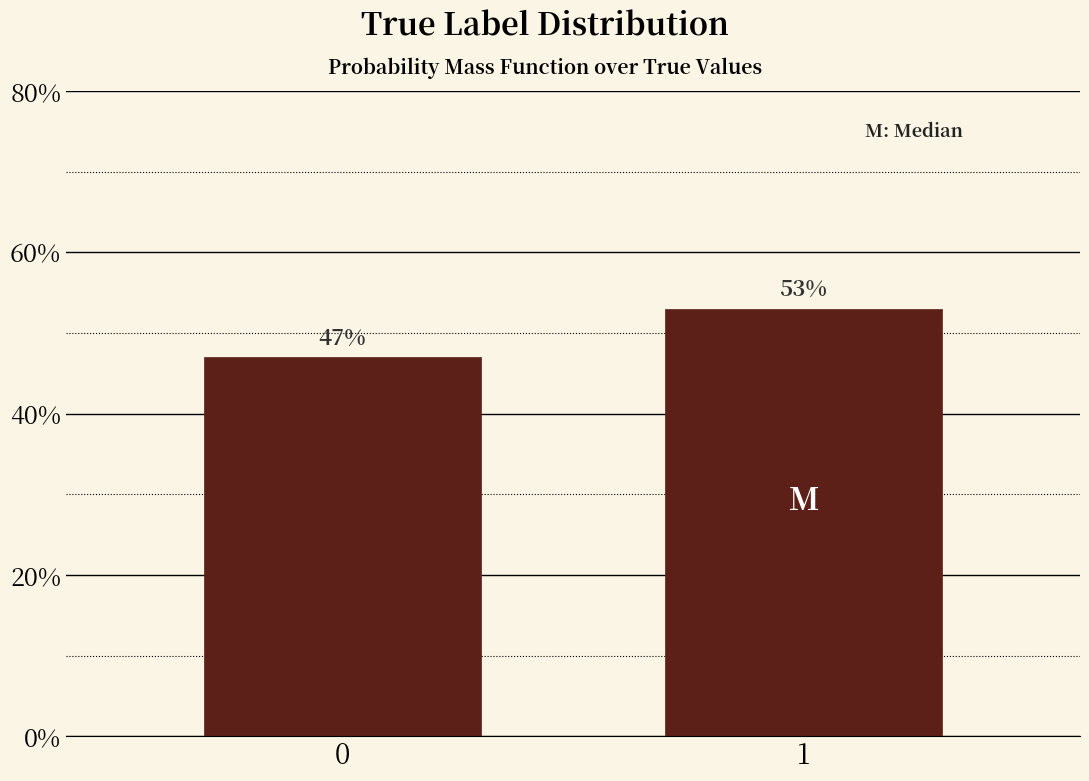

Reading left to right, transcribe all the data shown in this chart.

47	53